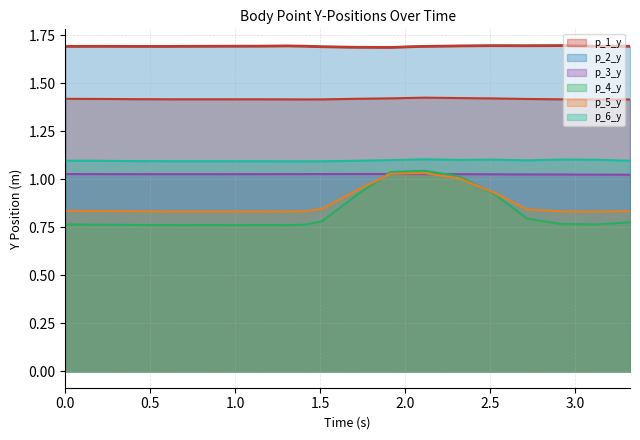

How many lines are shown in the chart?

6